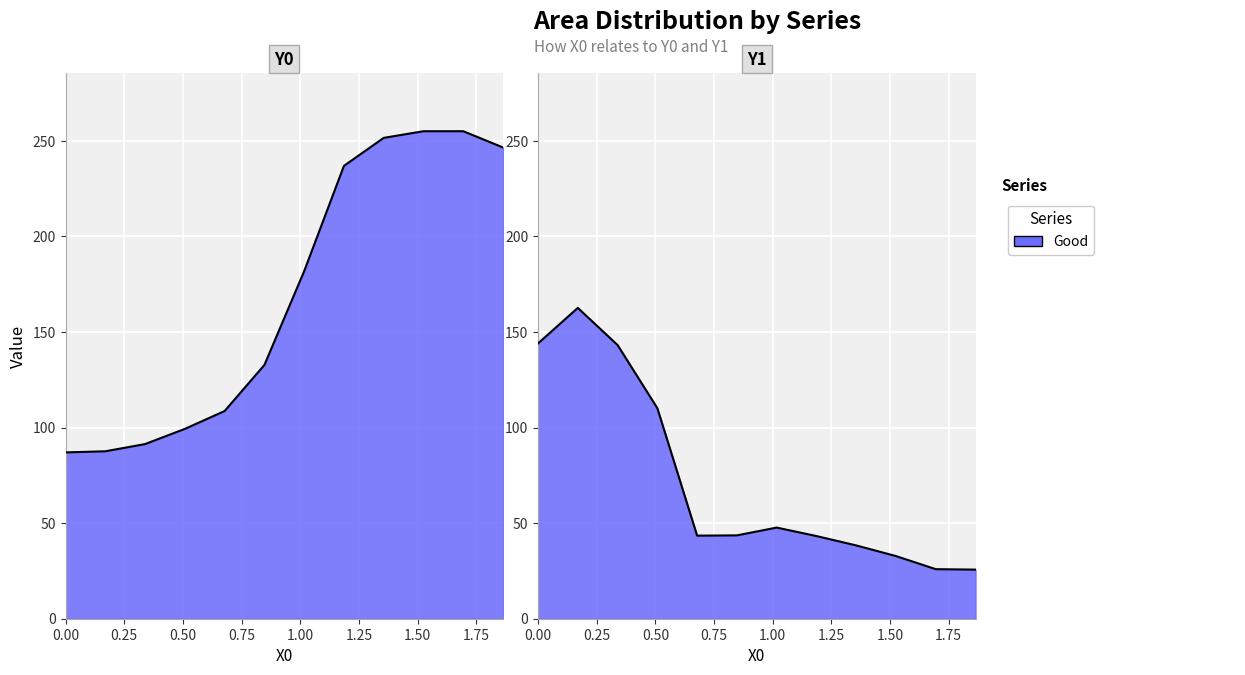

What is the average value of the Y1 series?

71.7